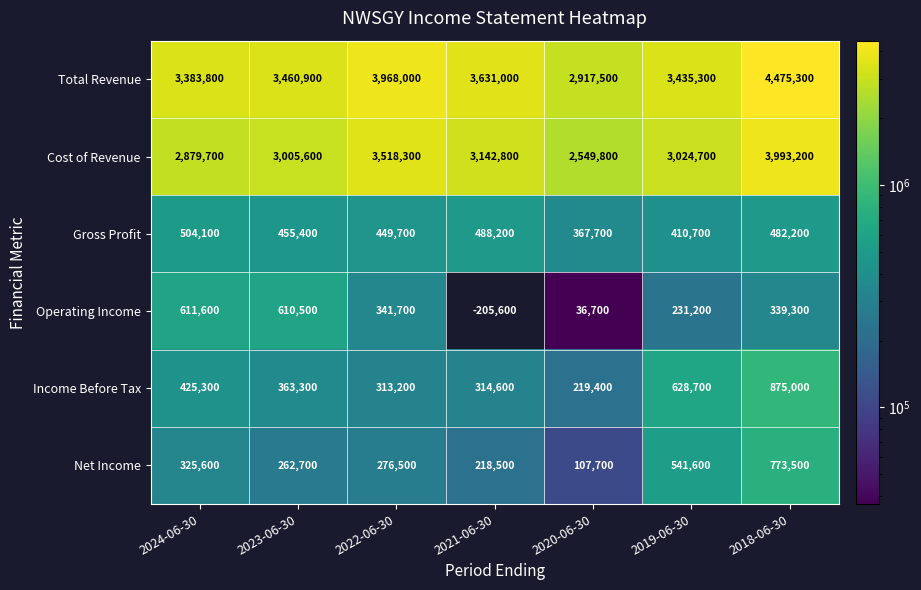

What is the total value across all series at 2019-06-30?

8272200.0